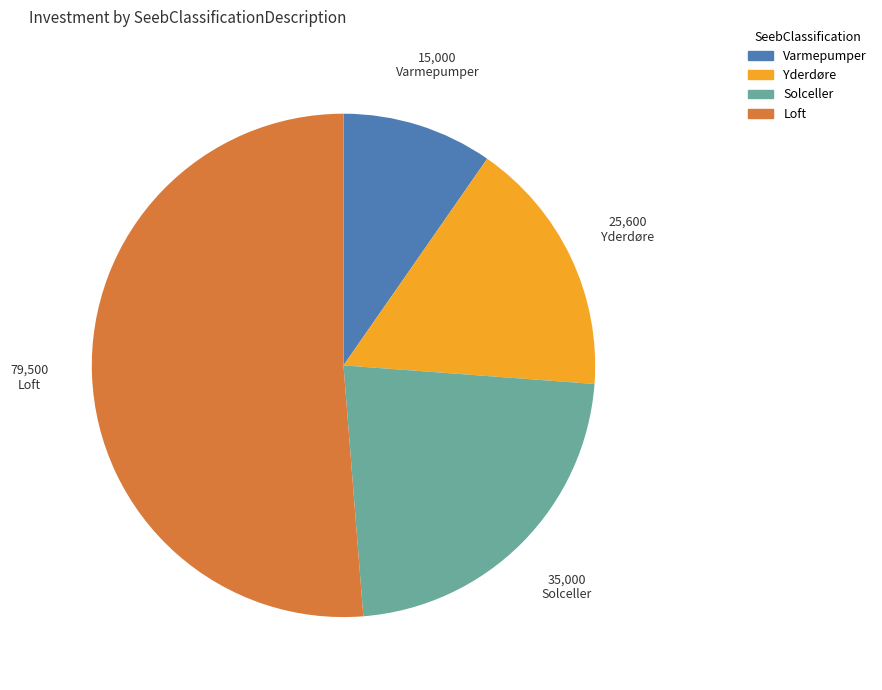

Rank the categories by value from lowest to highest.

Varmepumper, Yderdøre, Solceller, Loft